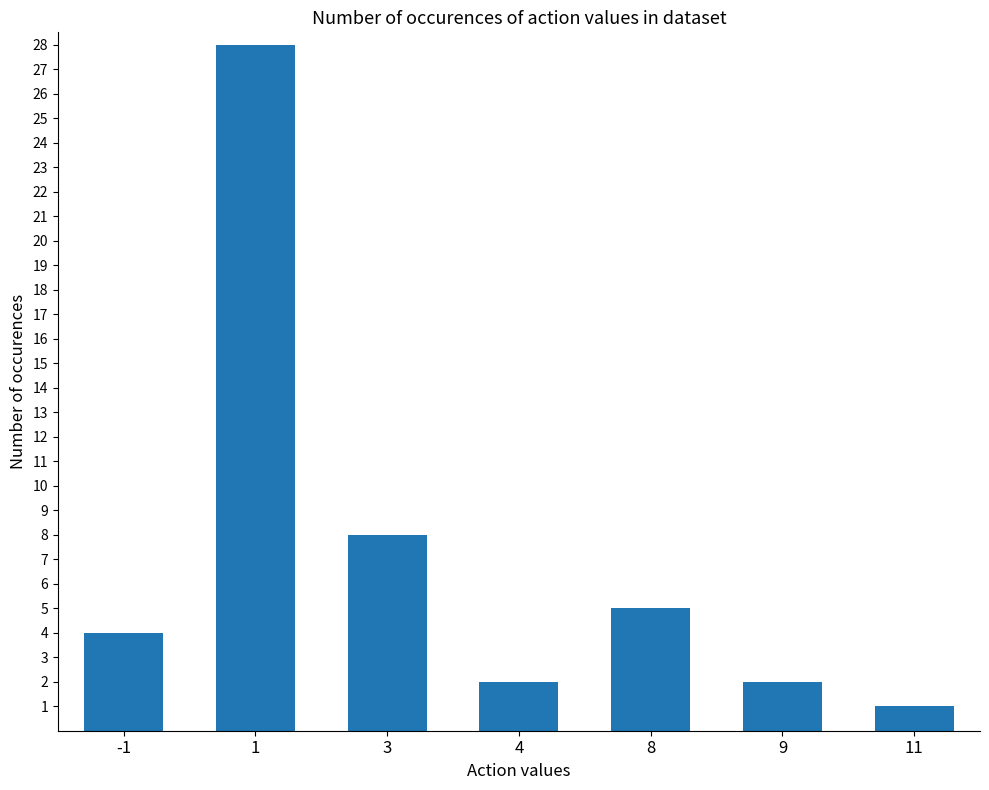

Count the number of data series in this chart.

1